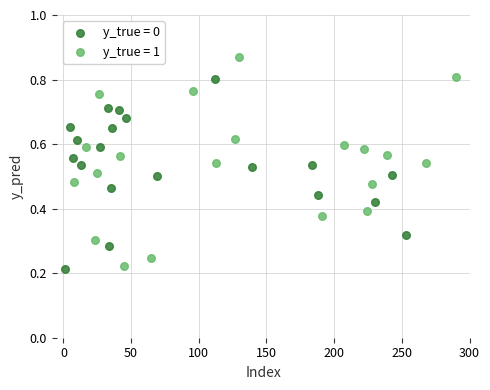

Which series contains the highest Y value?

y_true = 1